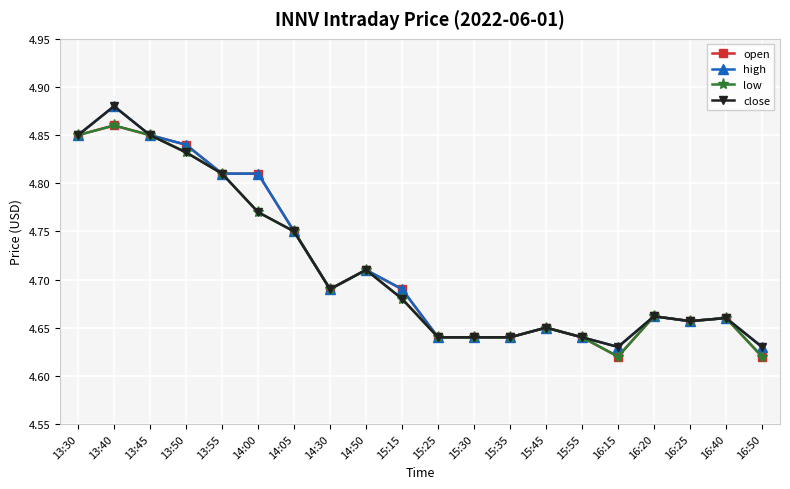

Which label corresponds to the largest value in the chart?

13:40